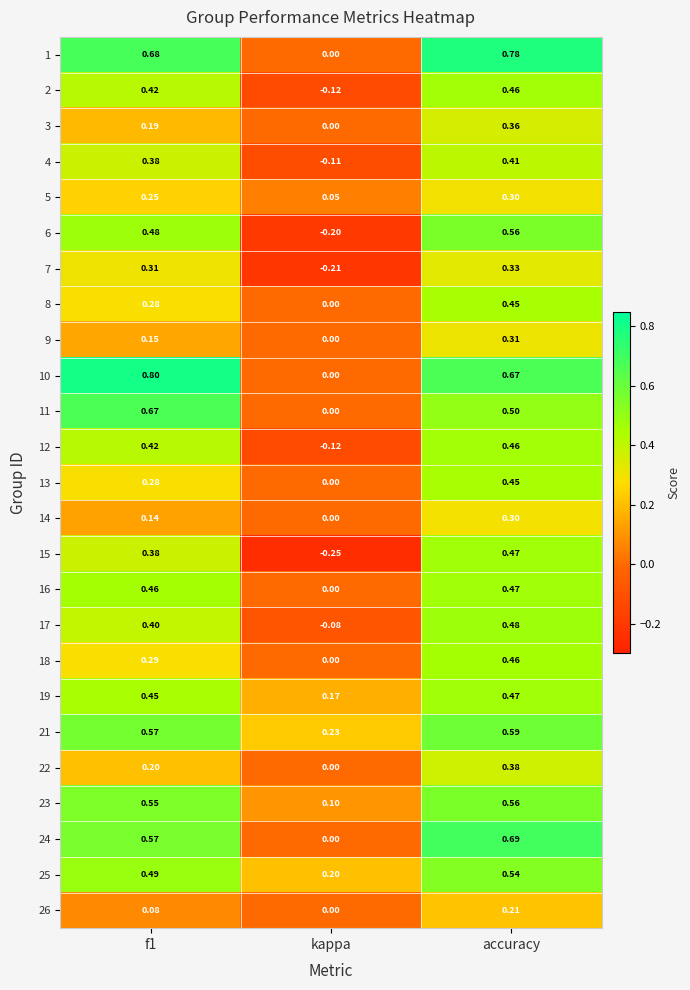

At which category is the sum across all series the highest?

accuracy